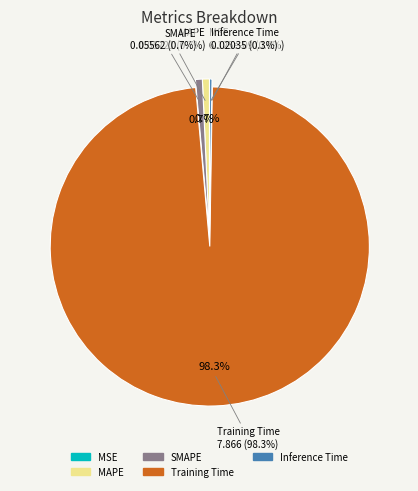

To the nearest percent, what is the average slice percentage?

20%